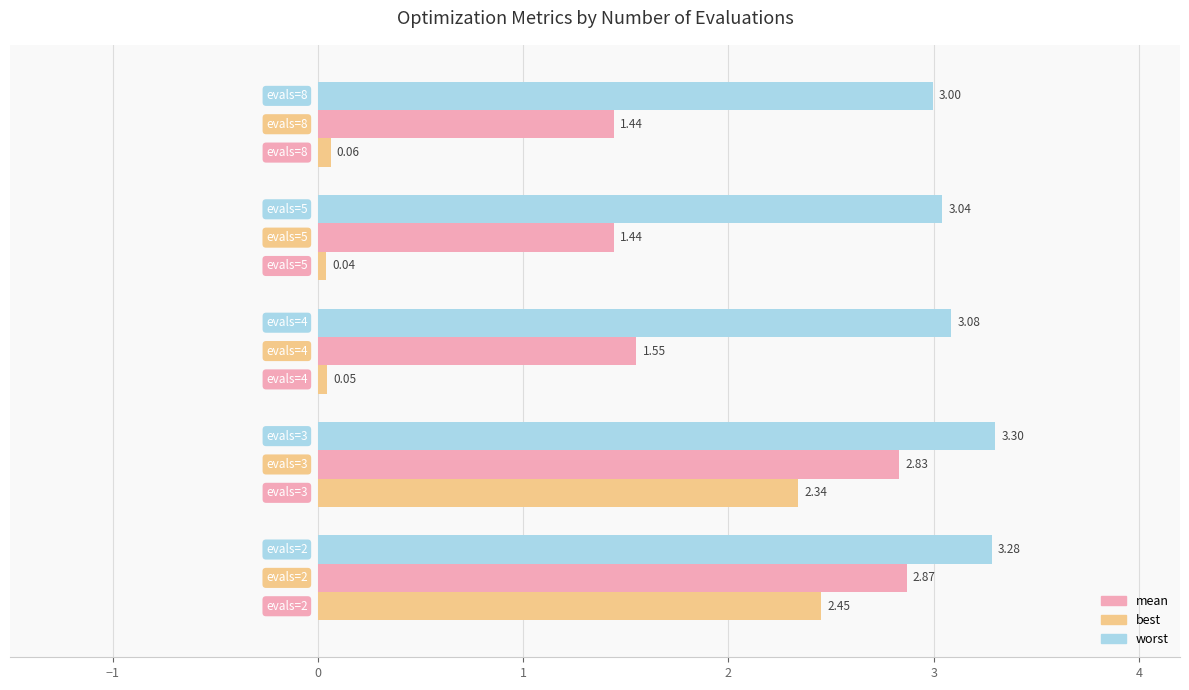

What is the sum of all worst values?

15.7